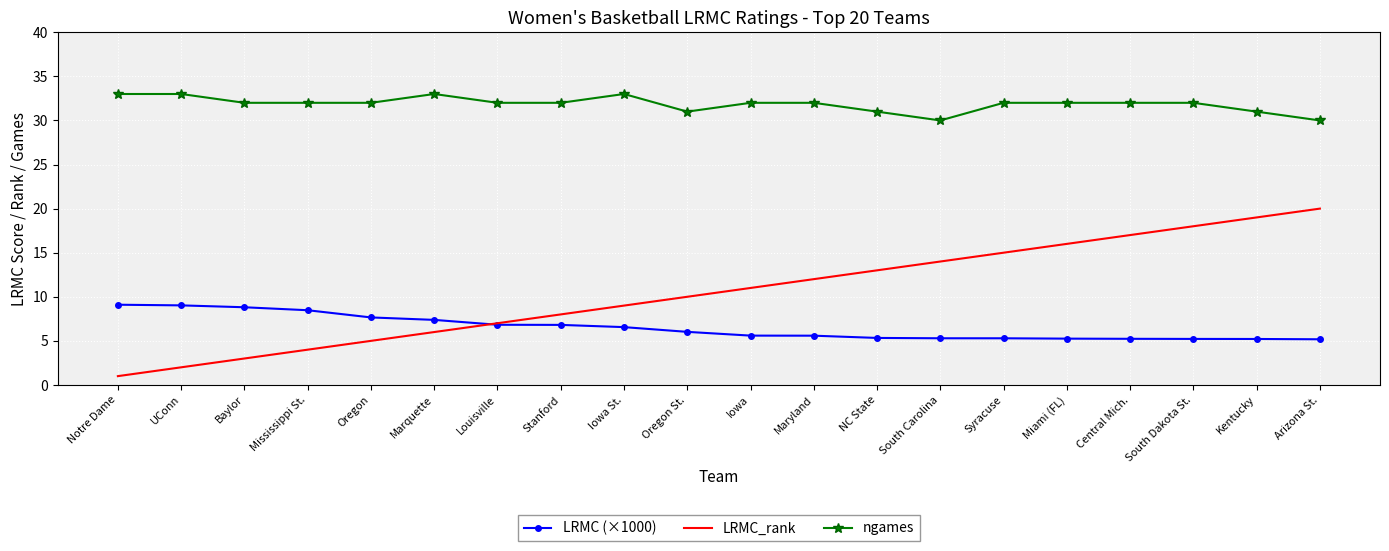

What is the difference between the highest and lowest values at Syracuse?

26.7